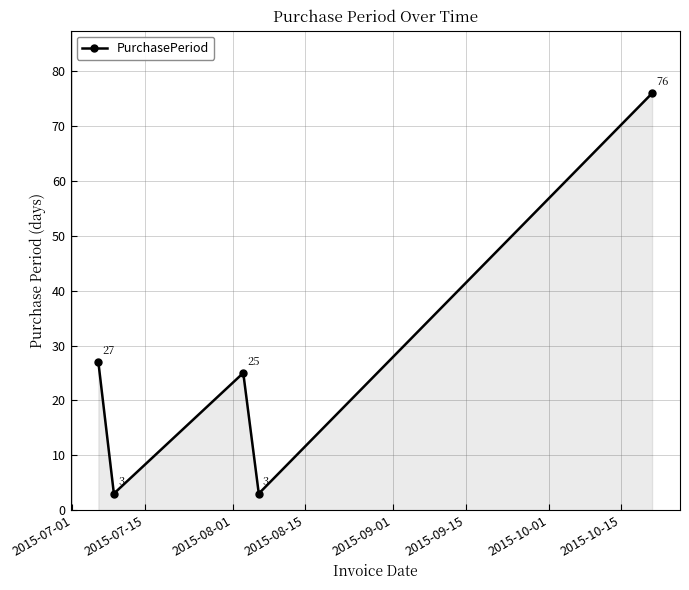

What is the sum of all values?

134